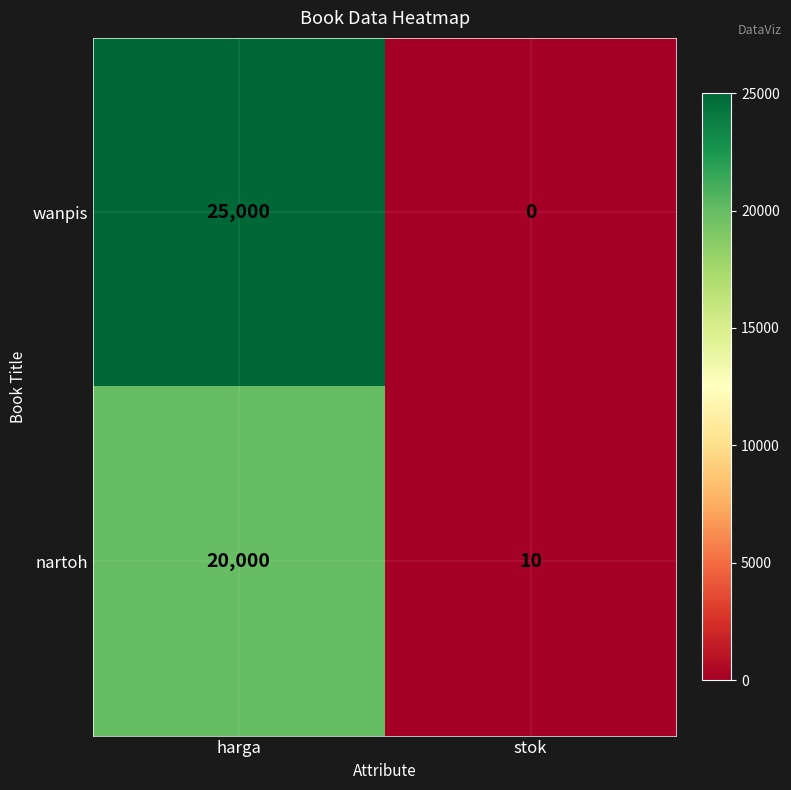

Which series changed the most between harga and stok?

wanpis